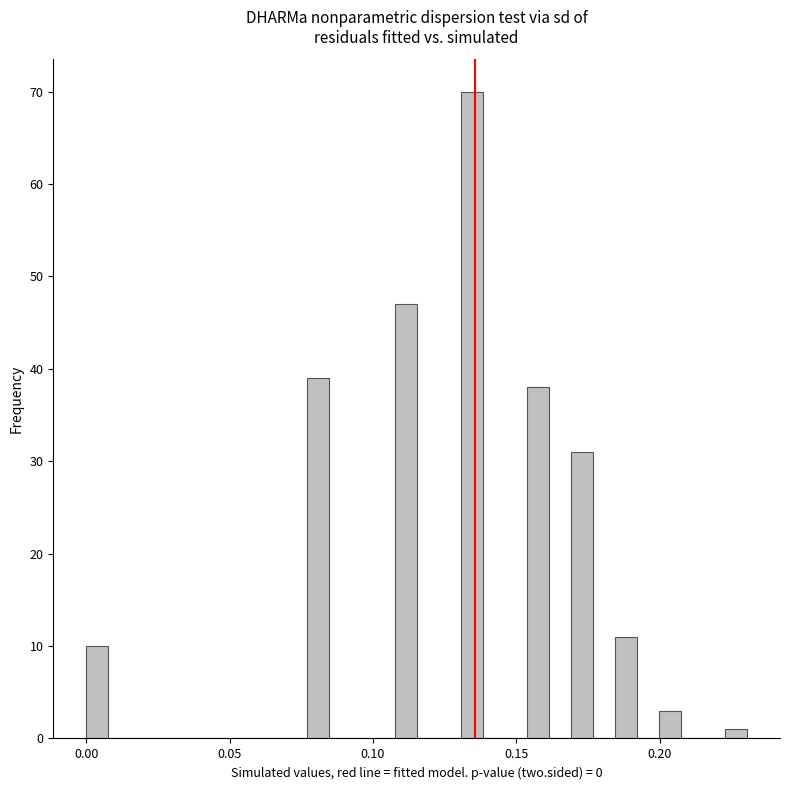

Around what value on the x-axis is the tallest bar? Give the approximate position of its centre, as read against the axis.

0.135